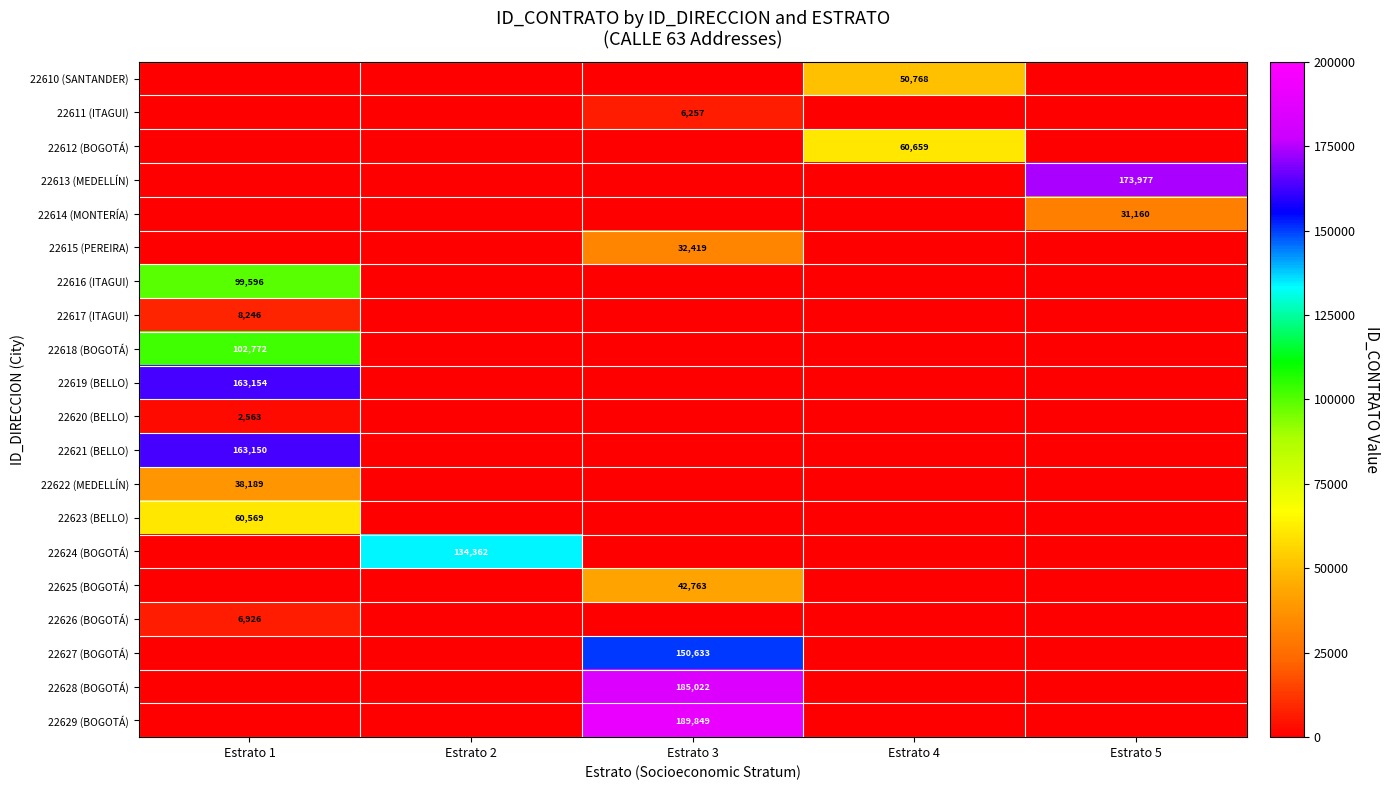

True or false: 22612 (BOGOTÁ) has a value of 39704 at Estrato 4.

False